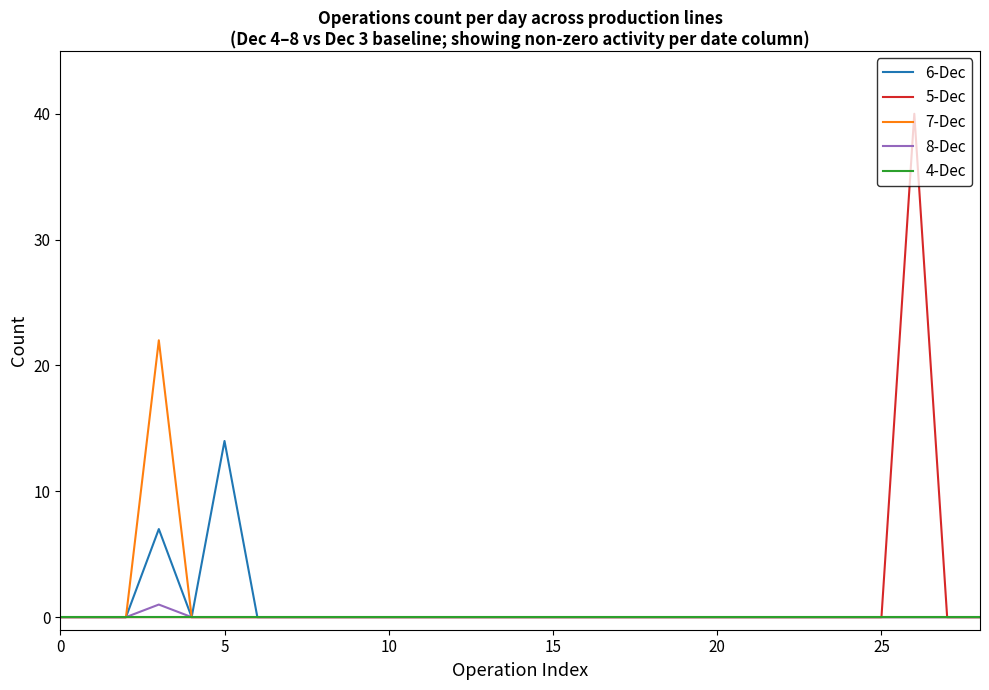

What is the maximum value shown in the chart?

40